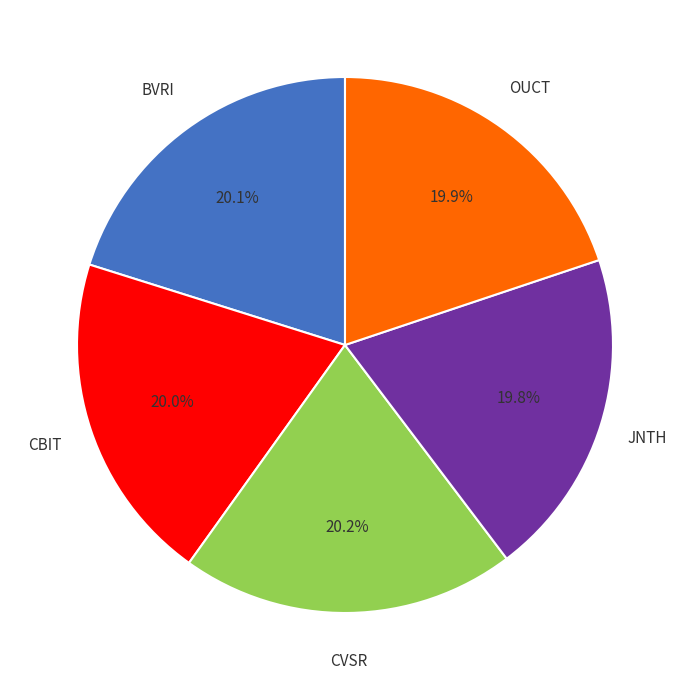

Does any single category account for the majority?

No